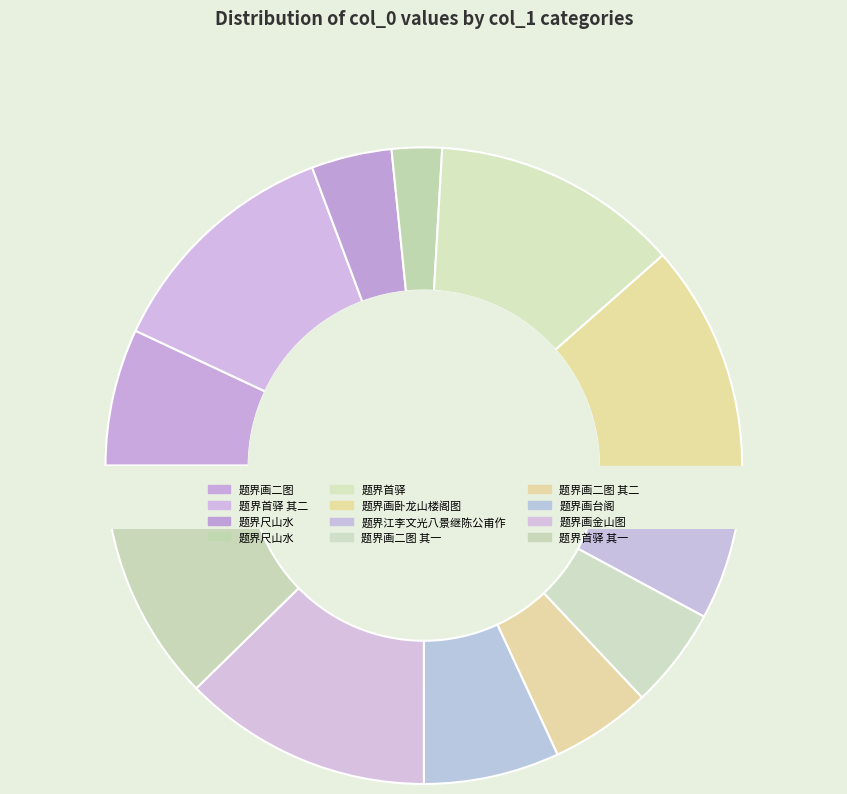

Which slice is the smallest?

题界尺山水